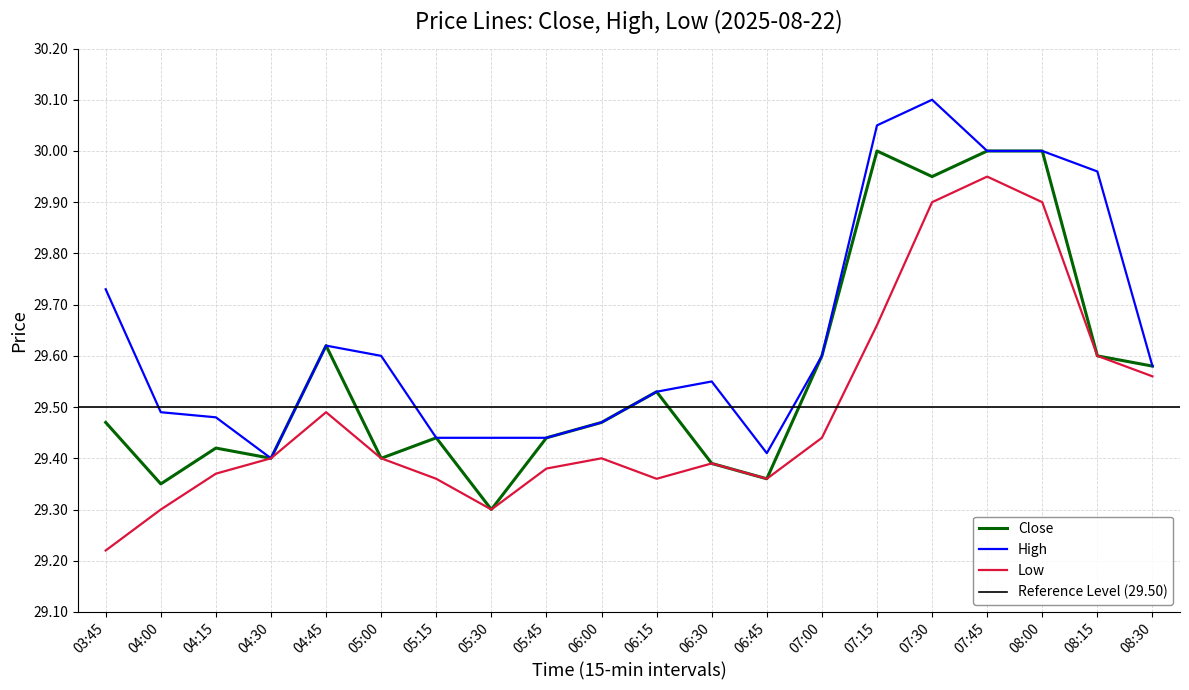

Reading left to right, extract all data points from this chart.

Close: 03:45=29.5	04:00=29.4	04:15=29.4	04:30=29.4	04:45=29.6	05:00=29.4	05:15=29.4	05:30=29.3	05:45=29.4	06:00=29.5	06:15=29.5	06:30=29.4	06:45=29.4	07:00=29.6	07:15=30.0	07:30=30.0	07:45=30.0	08:00=30.0	08:15=29.6	08:30=29.6
High: 03:45=29.7	04:00=29.5	04:15=29.5	04:30=29.4	04:45=29.6	05:00=29.6	05:15=29.4	05:30=29.4	05:45=29.4	06:00=29.5	06:15=29.5	06:30=29.5	06:45=29.4	07:00=29.6	07:15=30.0	07:30=30.1	07:45=30.0	08:00=30.0	08:15=30.0	08:30=29.6
Low: 03:45=29.2	04:00=29.3	04:15=29.4	04:30=29.4	04:45=29.5	05:00=29.4	05:15=29.4	05:30=29.3	05:45=29.4	06:00=29.4	06:15=29.4	06:30=29.4	06:45=29.4	07:00=29.4	07:15=29.7	07:30=29.9	07:45=30.0	08:00=29.9	08:15=29.6	08:30=29.6